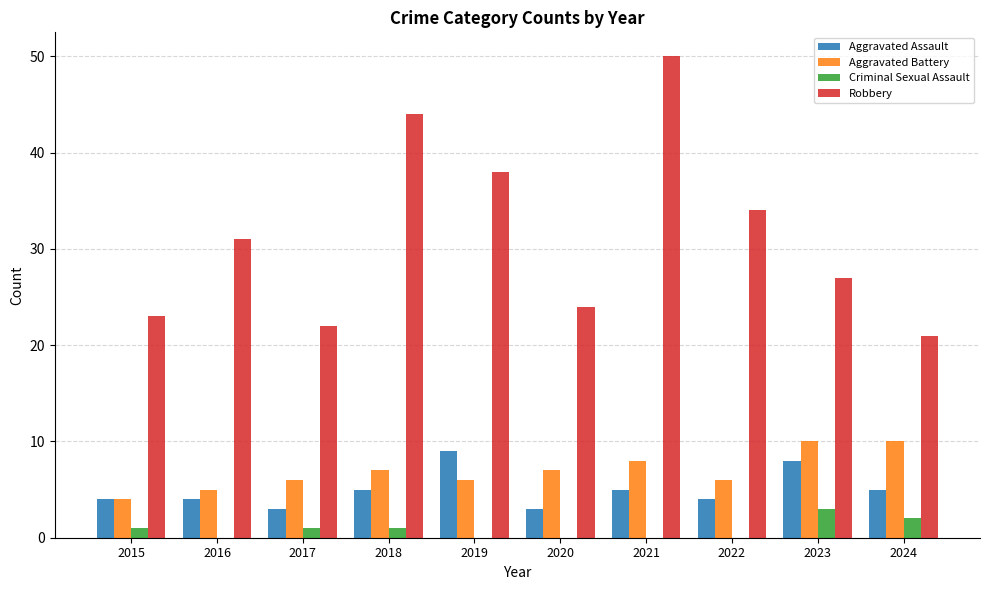

What is the maximum value shown in the chart?

50